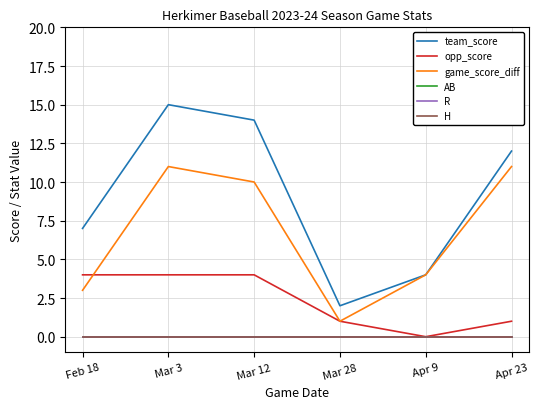

What is the label of the 5th point from the left?

Apr 9